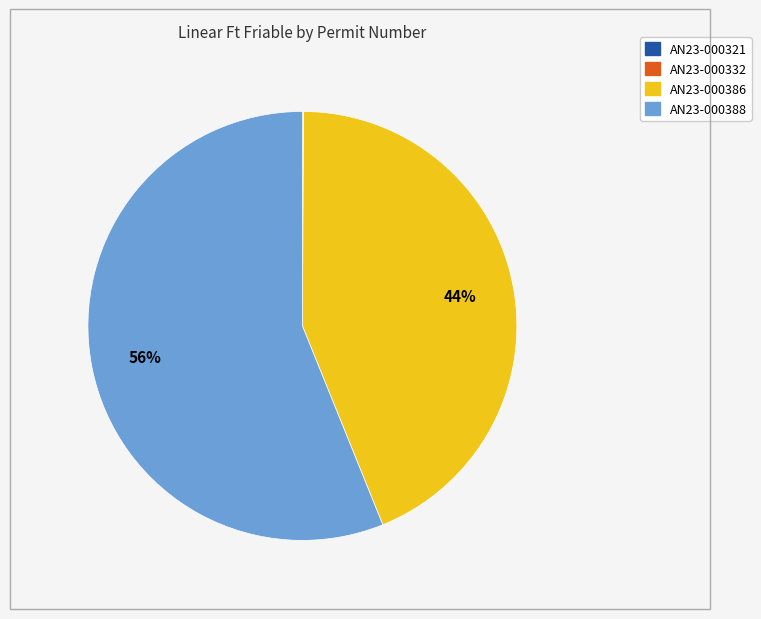

What is the largest slice in the pie chart?

AN23-000388